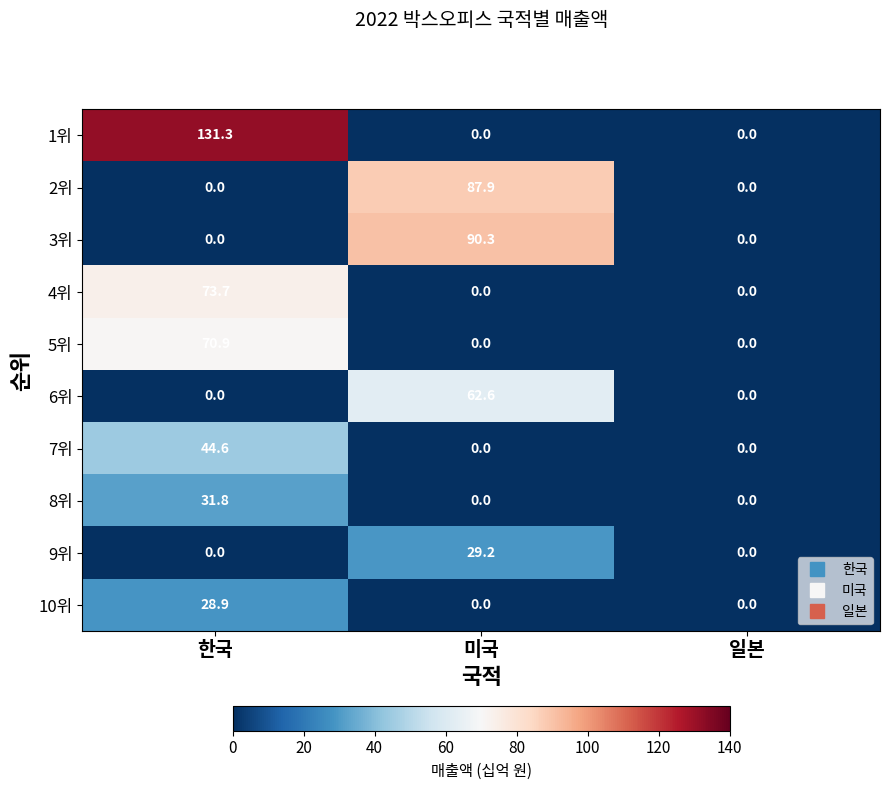

At which category is the sum across all series the highest?

한국